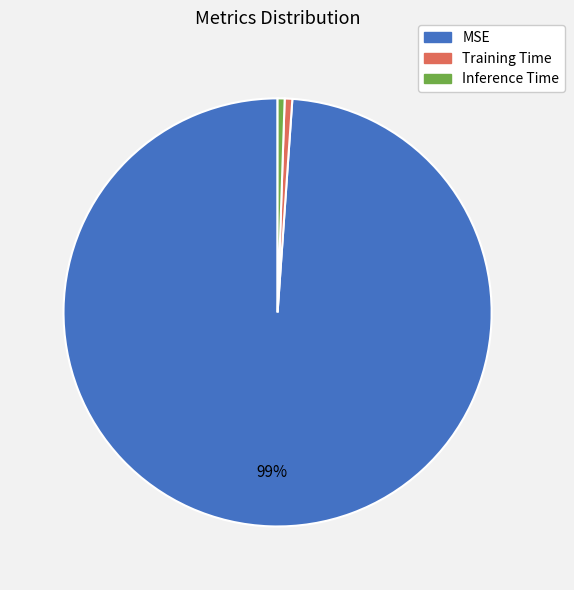

Is the sum of Training Time and Inference Time greater than half?

No